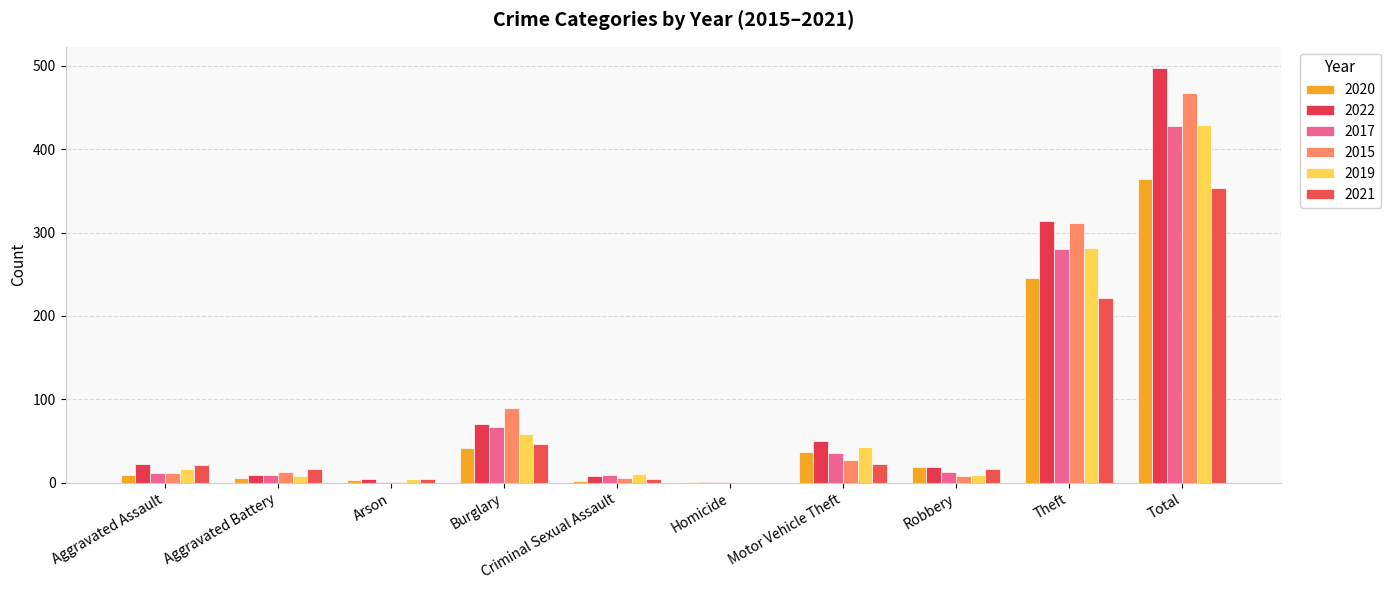

How many distinct data groups are displayed?

6